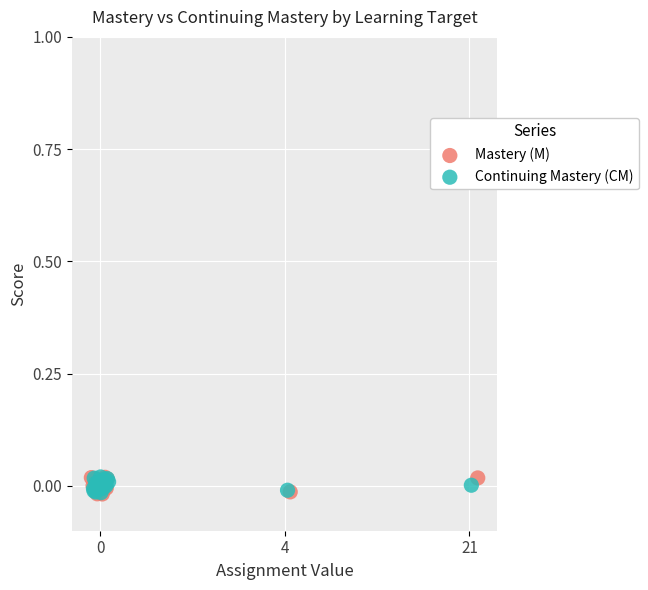

What are all the series names shown in the legend?

Mastery (M), Continuing Mastery (CM)